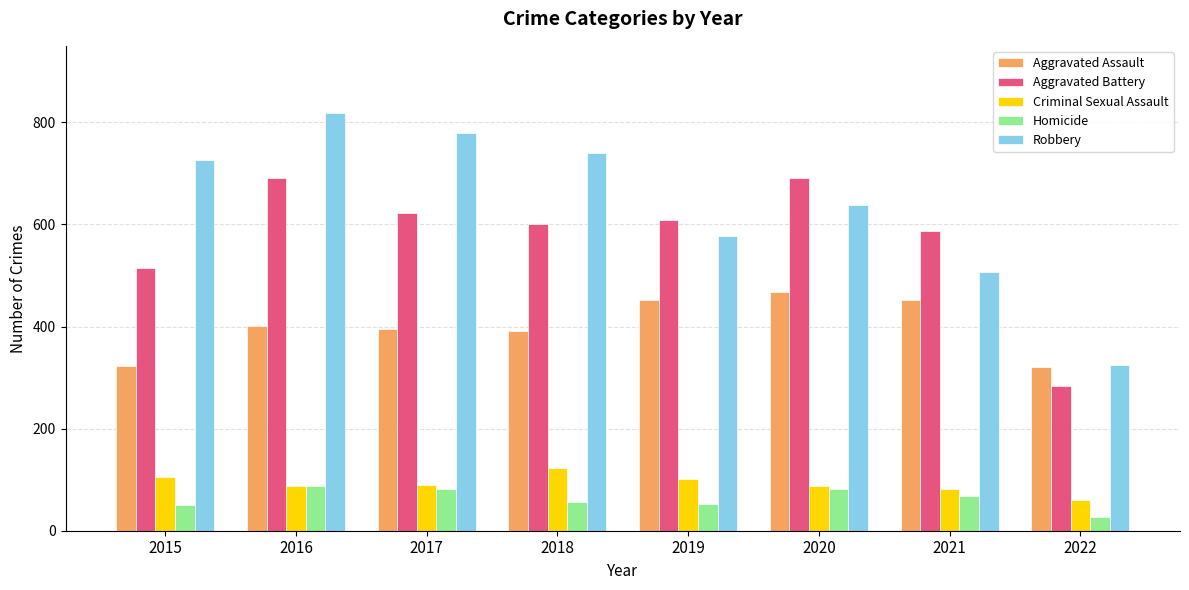

What is the difference between the second highest and second lowest values in the Robbery series?

274